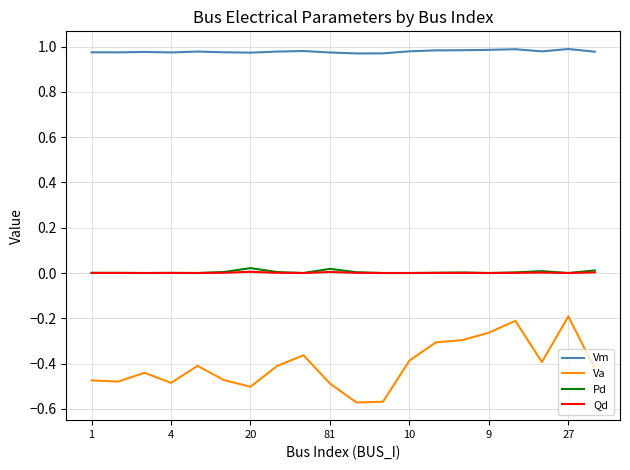

True or false: Vm and Va intersect in this chart.

False